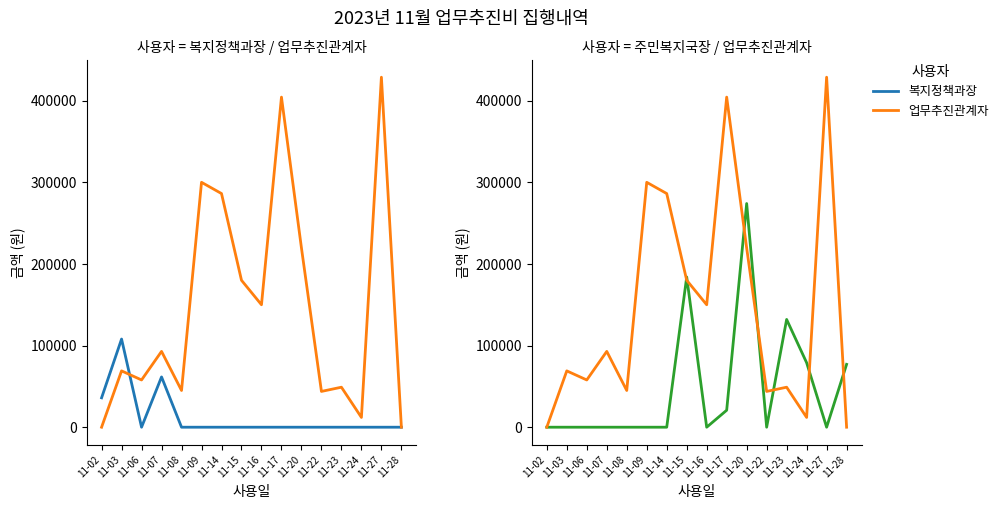

Which has a higher value, 11-17 or 11-09?

11-17